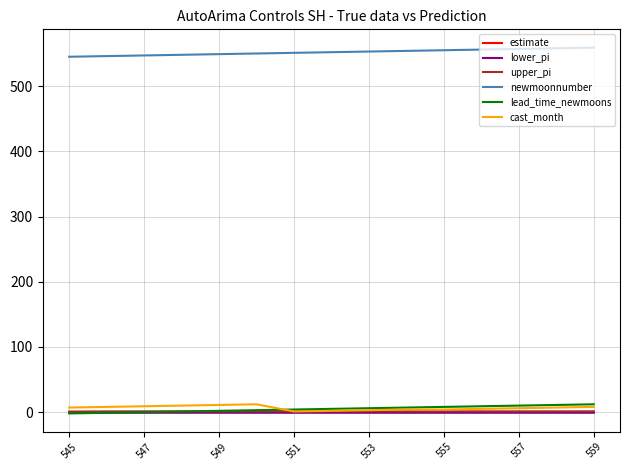

What is the maximum value shown in the chart?

559.0